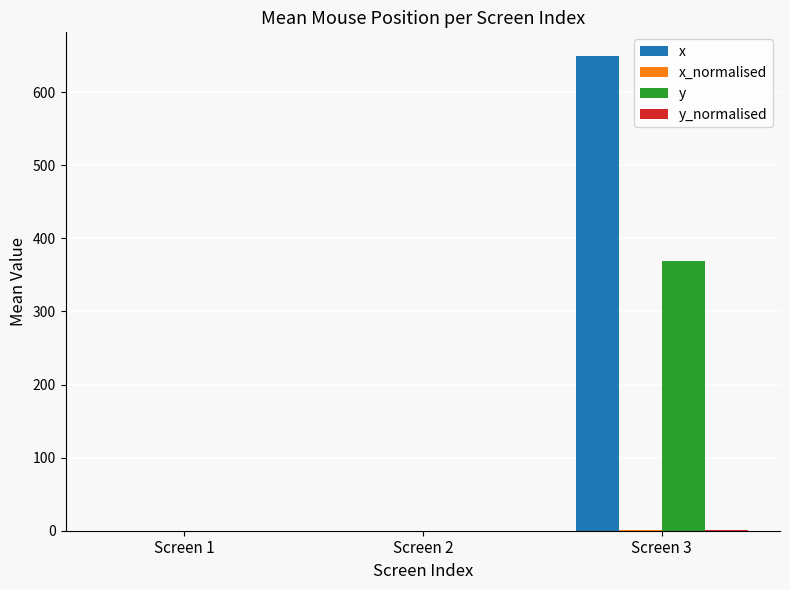

Are the bars grouped side by side (vs. stacked)?

Yes